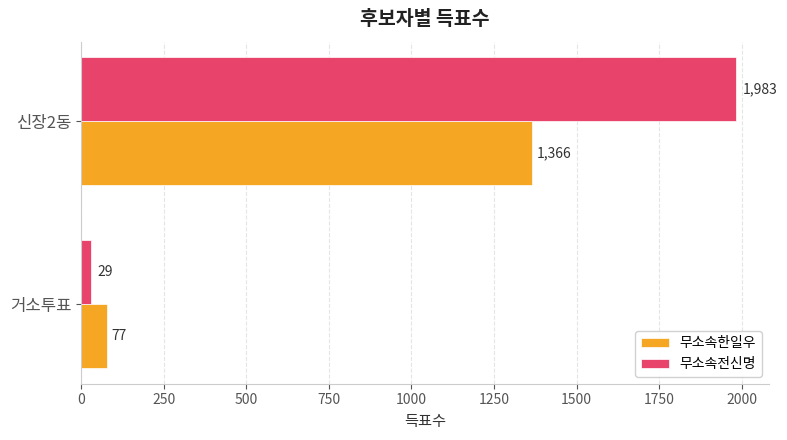

Rank the categories by 무소속한일우 value from highest to lowest.

신장2동, 거소투표